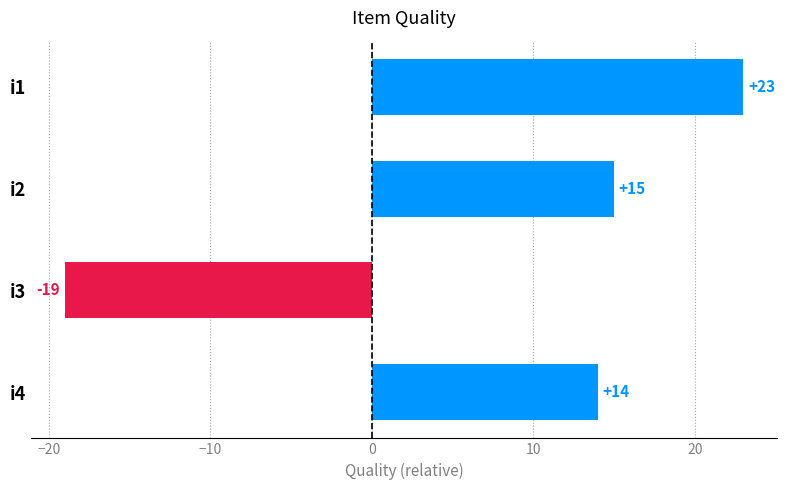

How many distinct data groups are displayed?

1